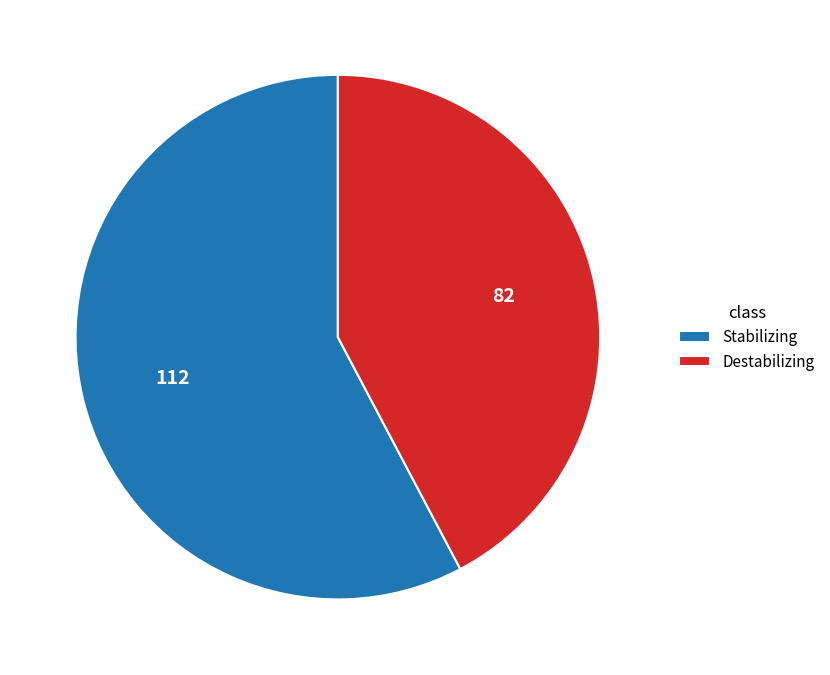

Rank the categories by value from highest to lowest.

Stabilizing, Destabilizing